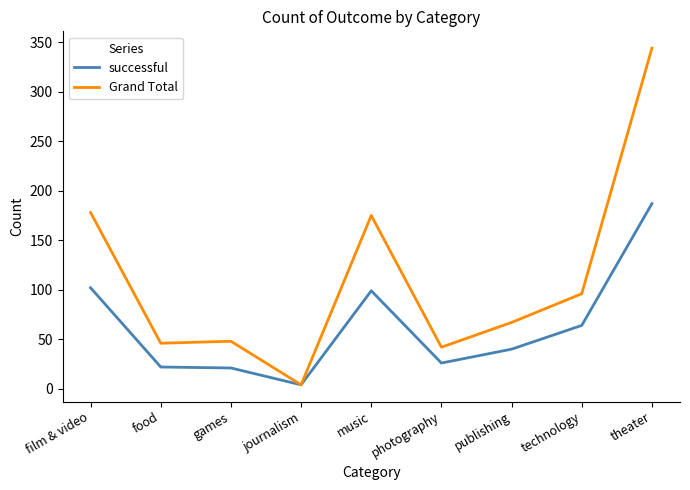

Which series changed the most between journalism and photography?

Grand Total